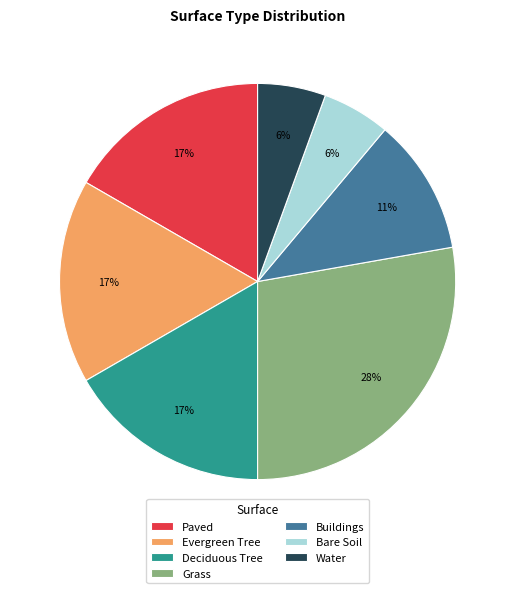

What percentage is the Paved slice, to the nearest percent?

17%